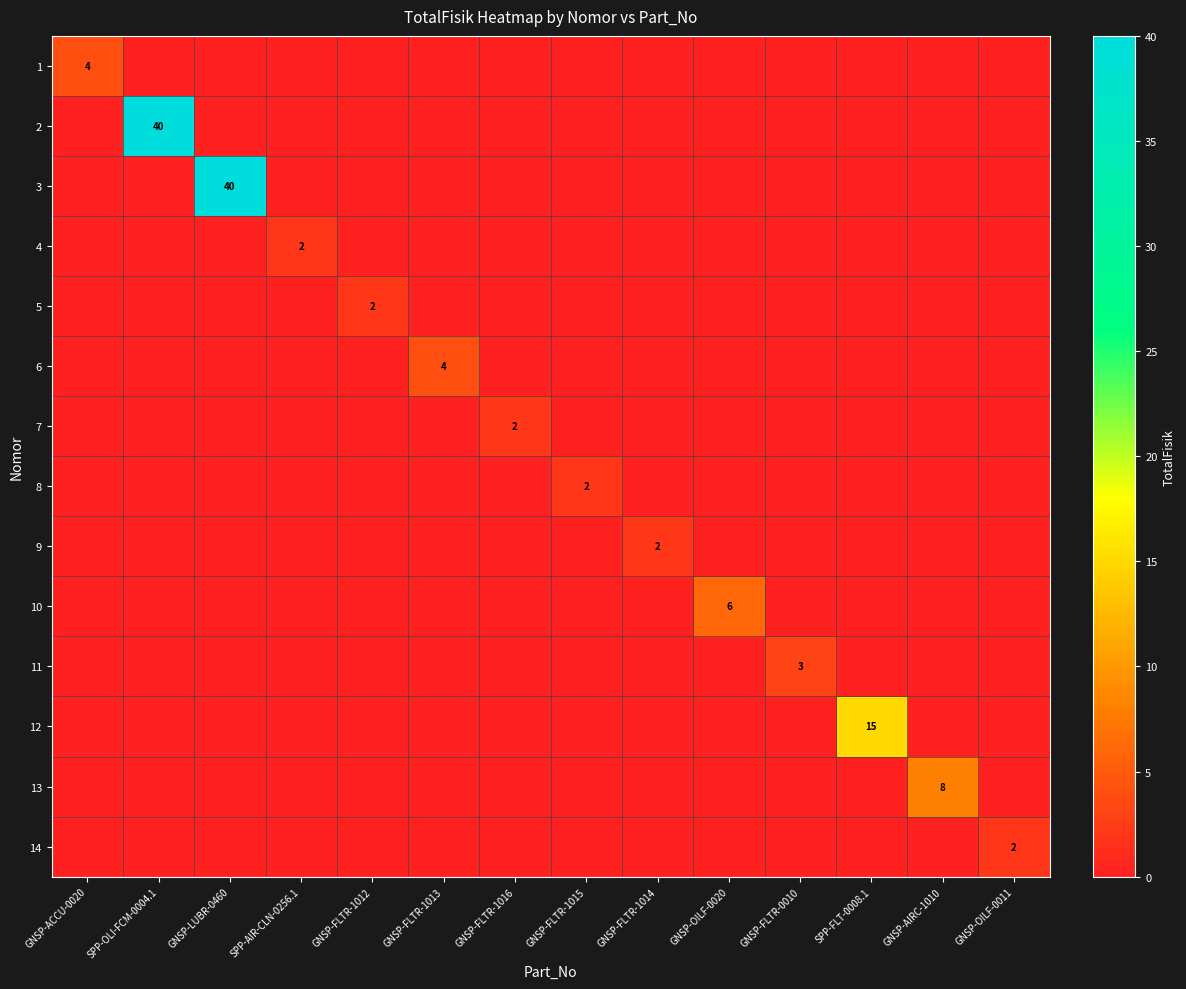

The value of 13 at GNSP-AIRC-1010 is 14. True or false?

False